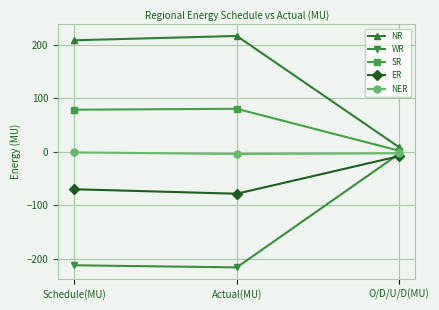

At which label does ER first exceed -70?

O/D/U/D(MU)